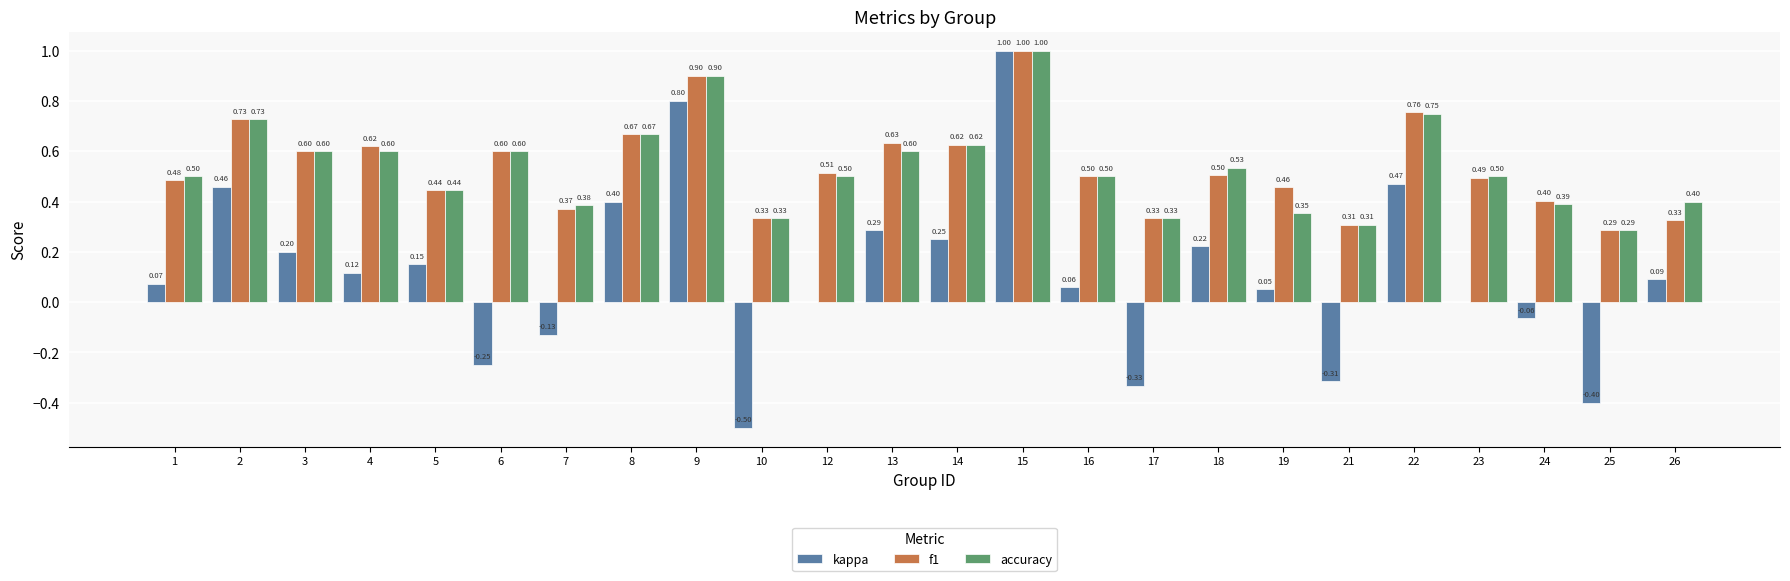

The accuracy series shows 1.1 at 14. True or false?

False